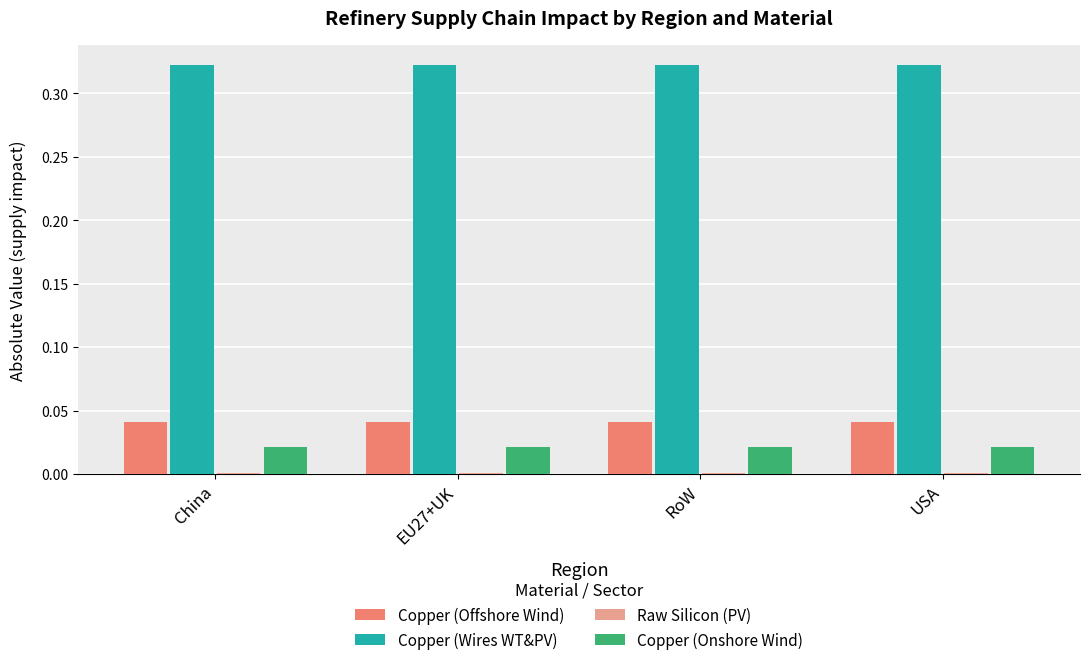

Is it true that Copper (Onshore Wind) equals 0.0 at USA?

True